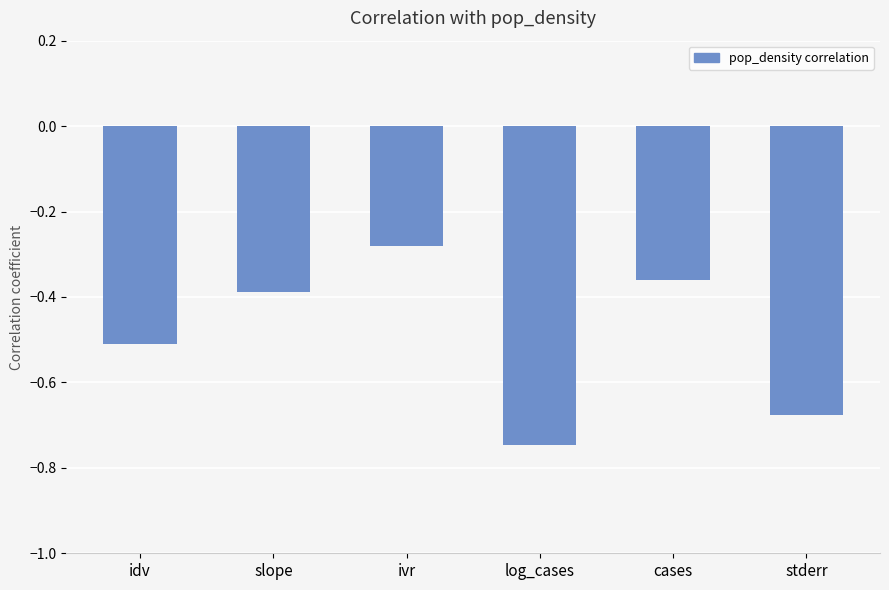

How many series are shown in this chart?

1